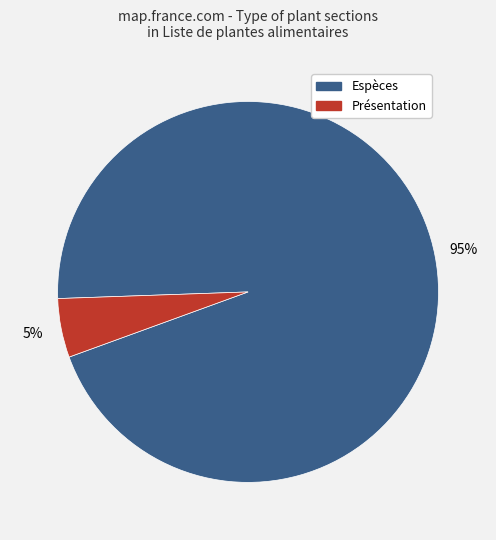

To the nearest percent, what is the average slice percentage?

50%